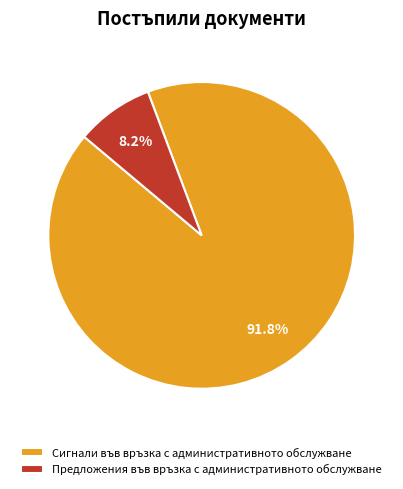

Approximately how many times larger is the value at Сигнали във връзка с административното обслужване compared to Предложения във връзка с административното обслужване?

11.2